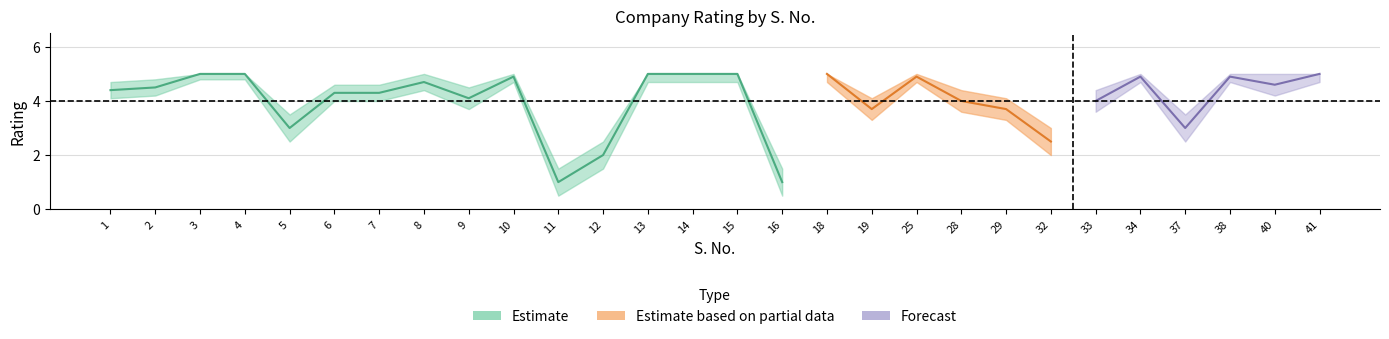

True or false: Rating_central and Rating_lower intersect in this chart.

False